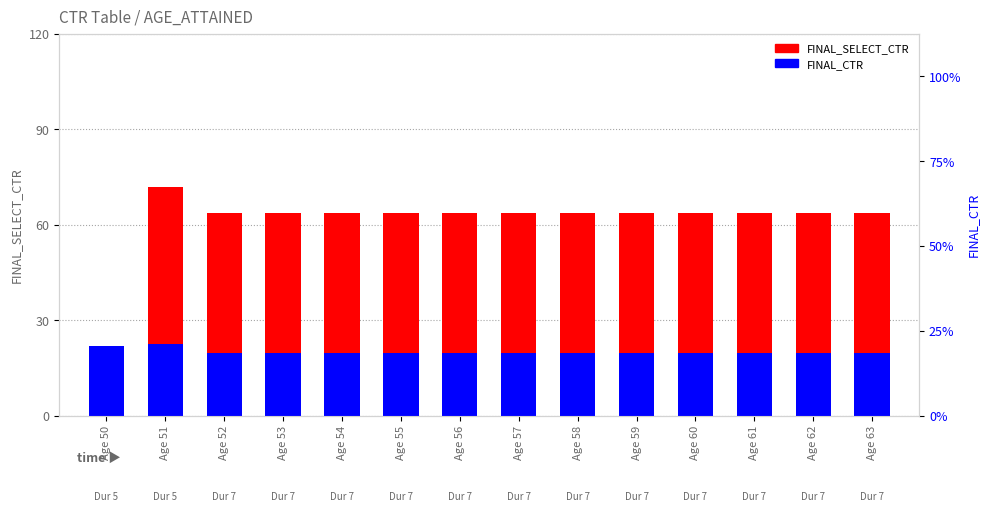

List the series in order of their peak value, highest first.

FINAL_SELECT_CTR, FINAL_CTR